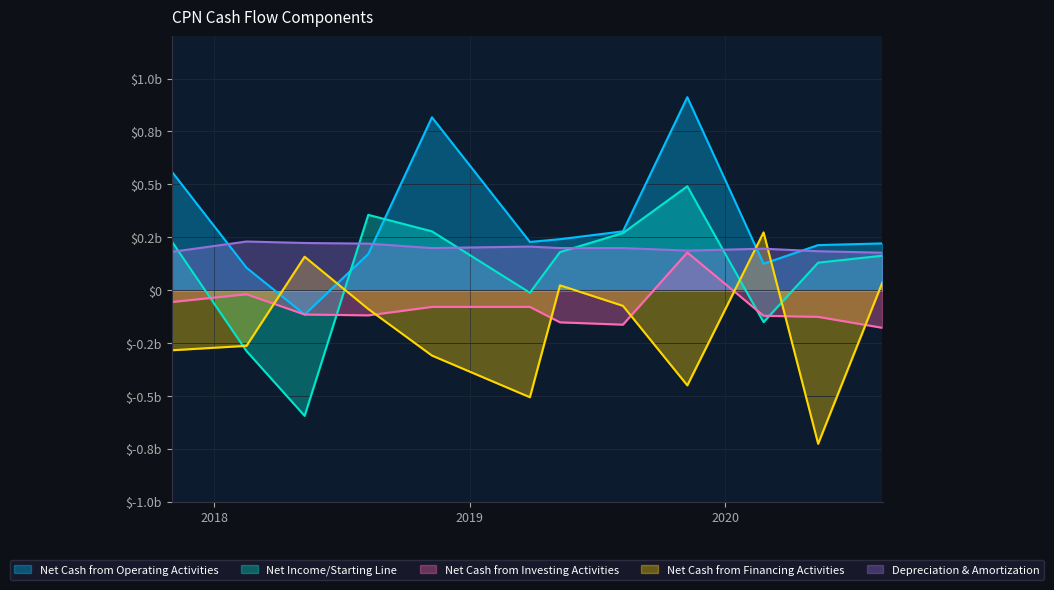

Is it true that Net Income/Starting Line equals 0.2 at 2020-05-13?

False